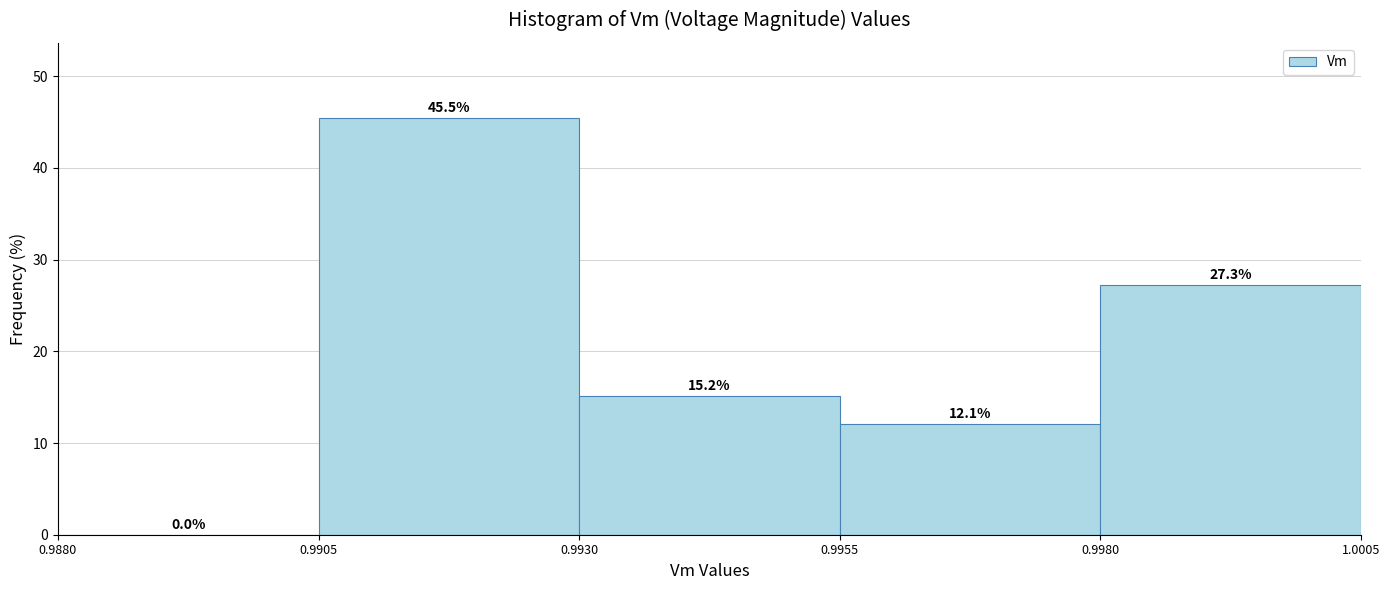

Reading left to right, transcribe this chart: for each bar, give the range it covers on the x-axis and its height.

0.9880 to 0.9905: 0.0
0.9905 to 0.9930: 45.5
0.9930 to 0.9955: 15.2
0.9955 to 0.9980: 12.1
0.9980 to 1.0005: 27.3